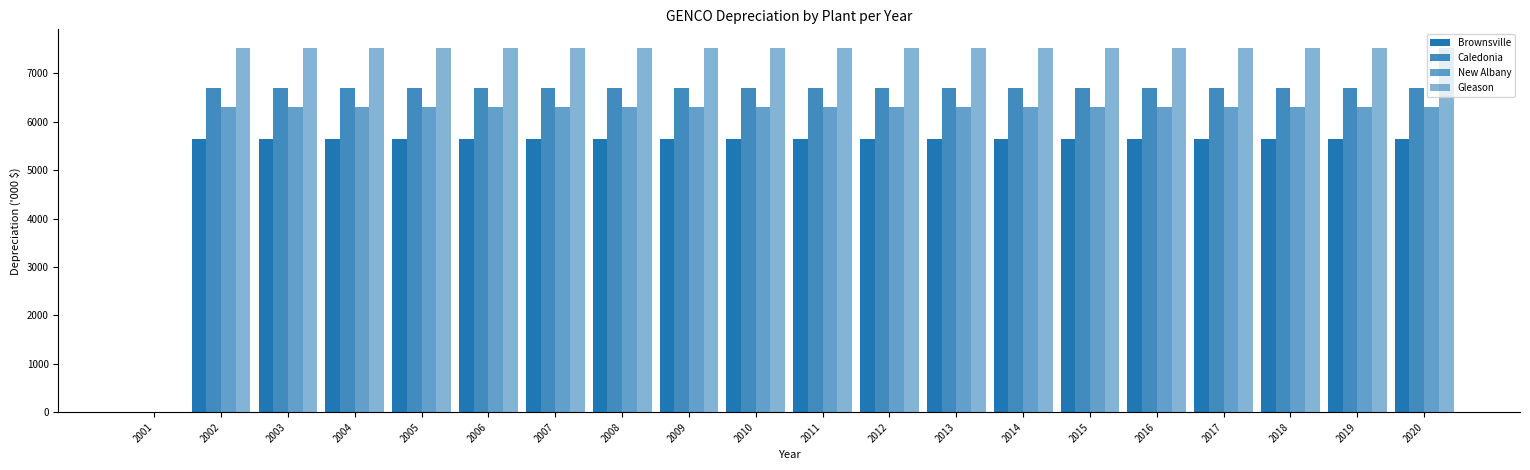

Which label corresponds to the largest value in the chart?

2002